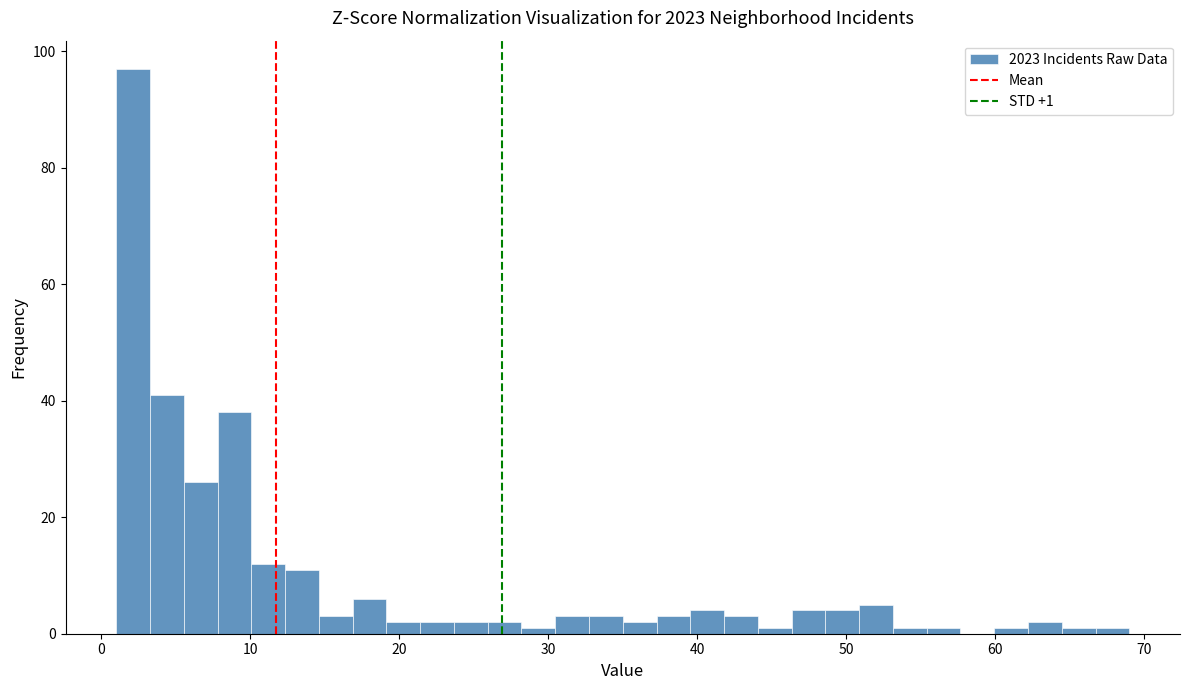

Around what value on the x-axis is the tallest bar? Give the approximate position of its centre, as read against the axis.

2